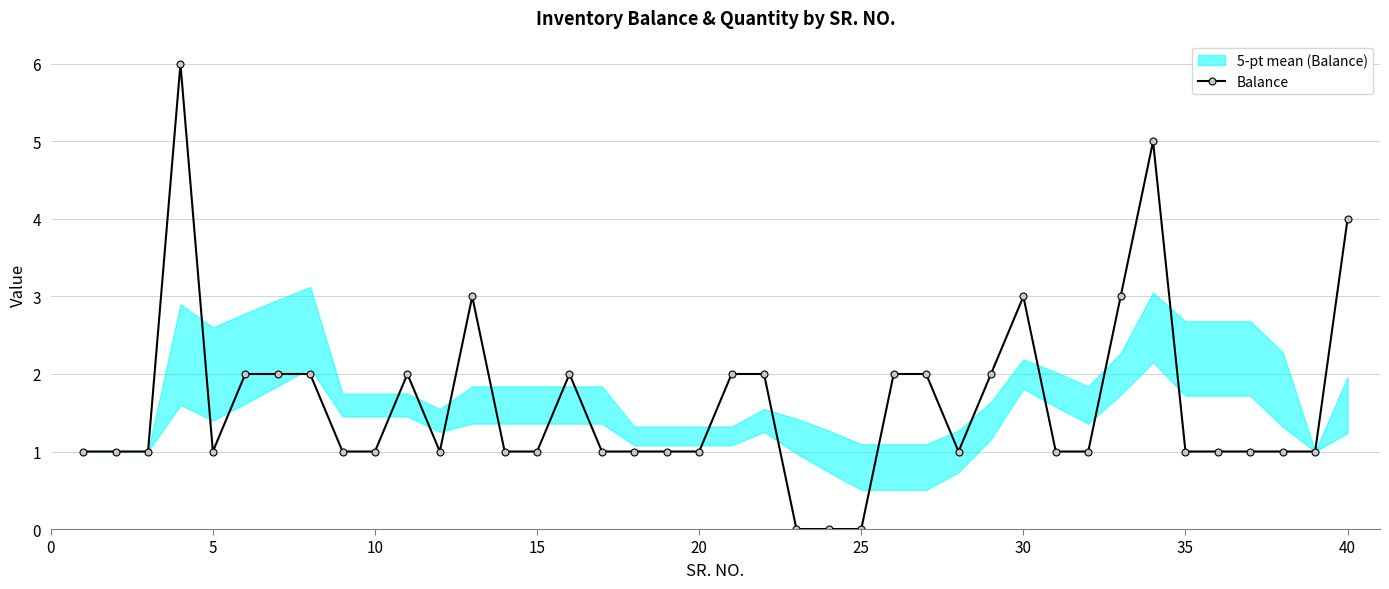

Reading right to left, extract all data points from this chart.

4	1	1	1	1	1	5	3	1	1	3	2	1	2	2	0	0	0	2	2	1	1	1	1	2	1	1	3	1	2	1	1	2	2	2	1	6	1	1	1